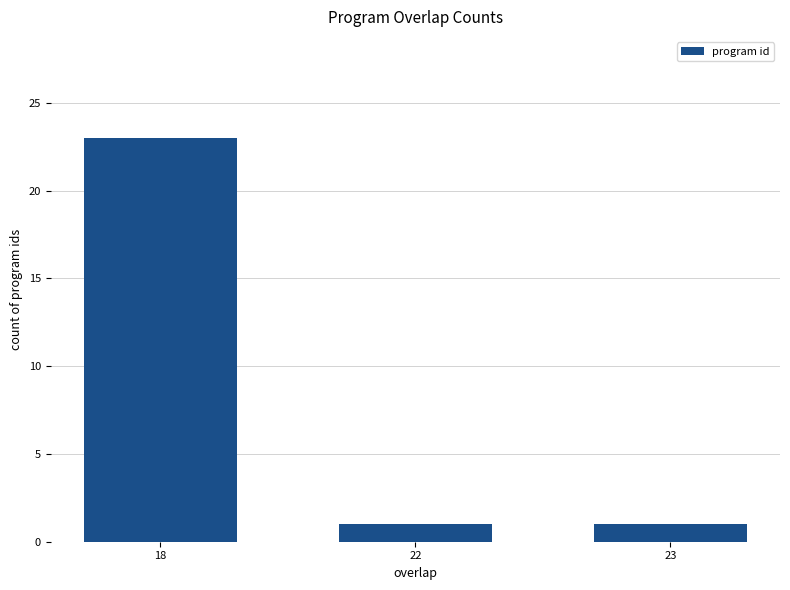

What is the value of the 2nd bar from the left?

1